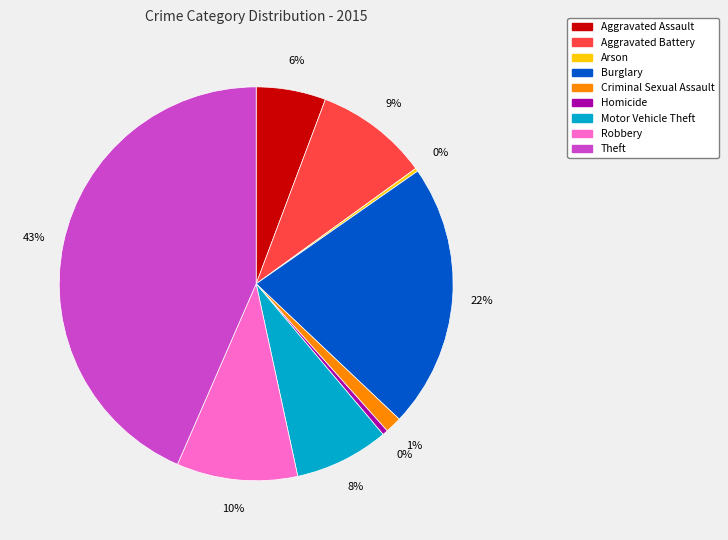

To the nearest percent, what is the average slice percentage?

11%